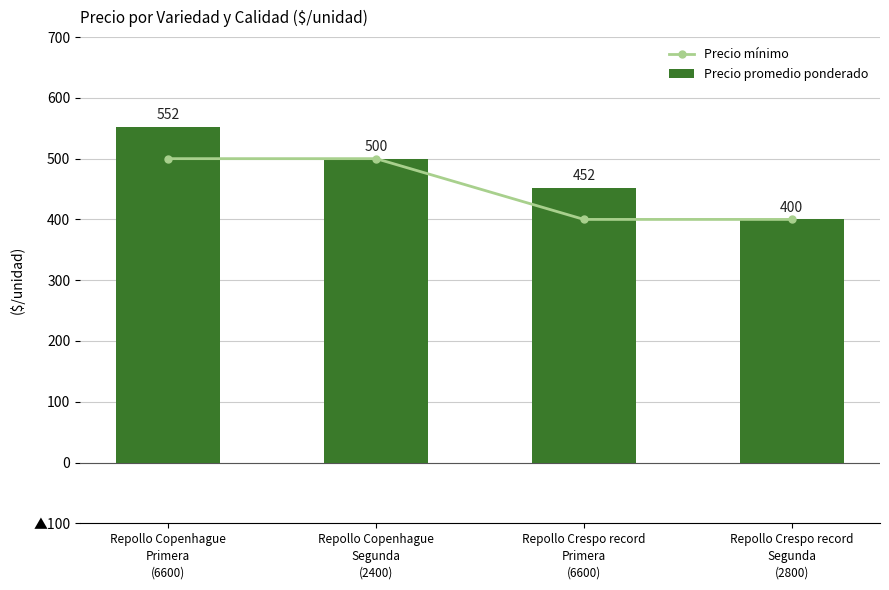

Reading left to right, extract all data points from this chart.

Precio mínimo: 500	500	400	400
Precio promedio ponderado: 552	500	452	400